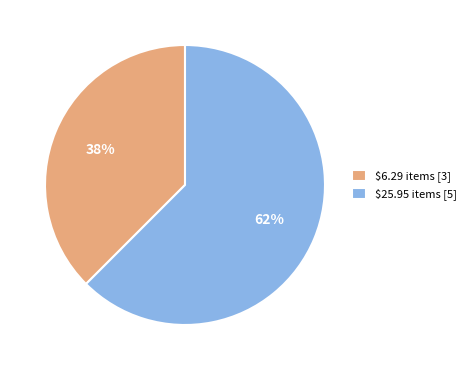

Rank the categories by value from lowest to highest.

$6.29 items [3], $25.95 items [5]